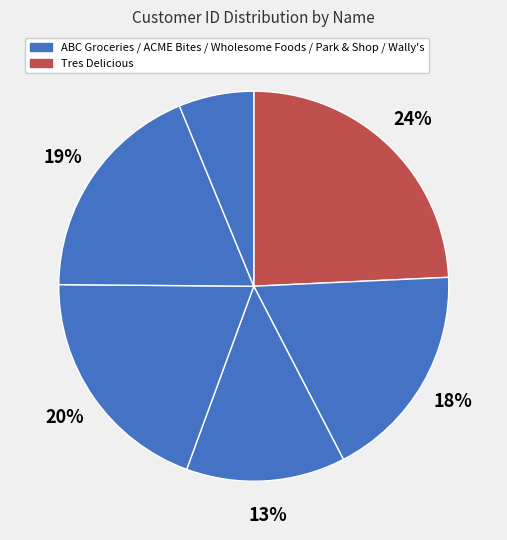

How many slices are in this pie chart?

6